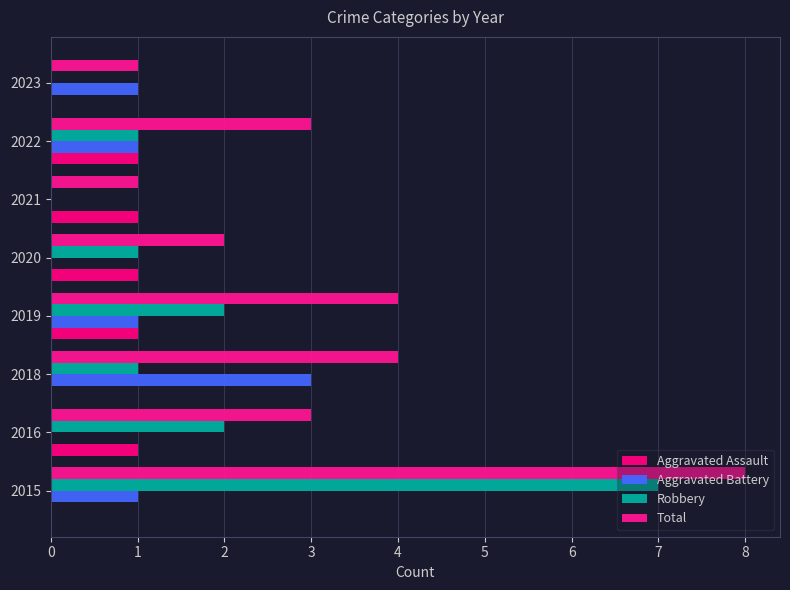

How many data points in Aggravated Battery are above 1?

1